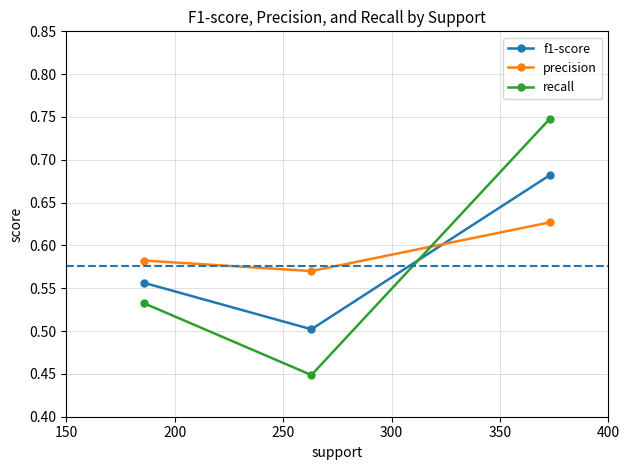

At how many categories does at least one series exceed 0?

3